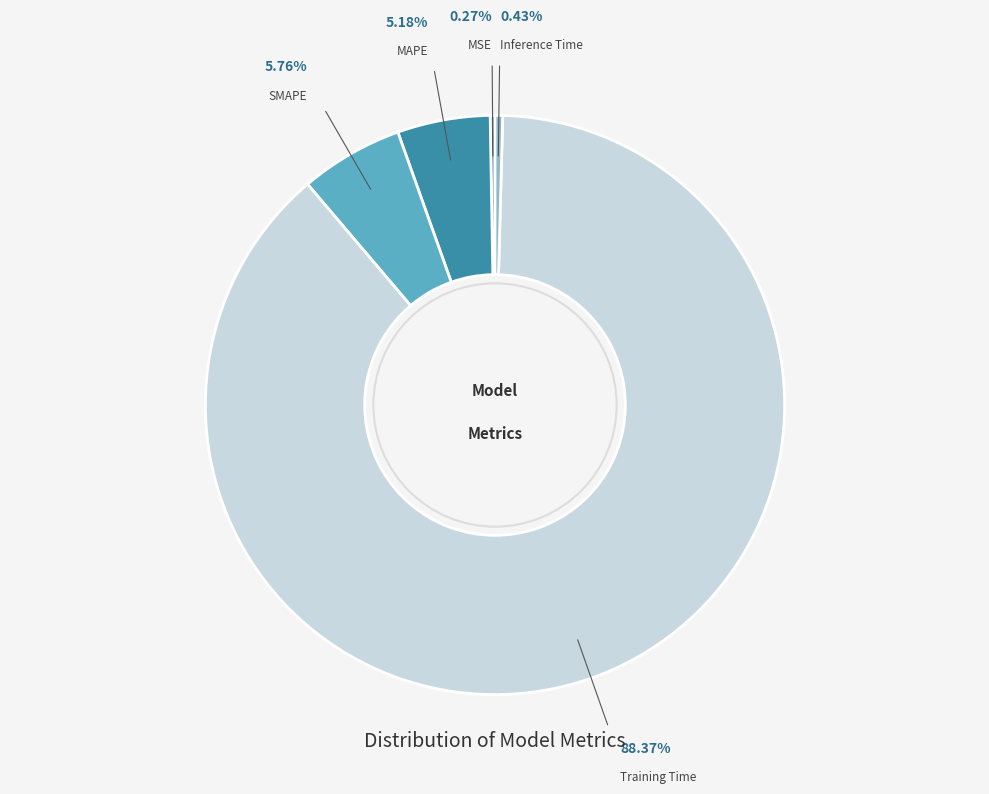

Between Training Time and Inference Time, which is larger?

Training Time